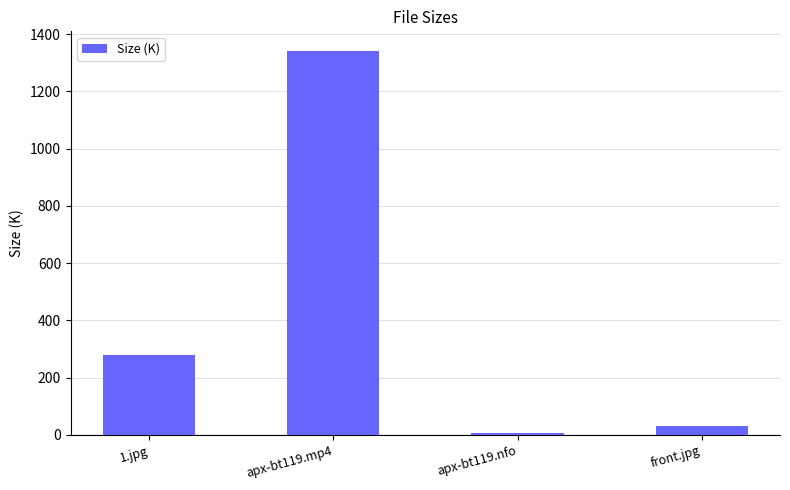

Rank the categories by value from lowest to highest.

apx-bt119.nfo, front.jpg, 1.jpg, apx-bt119.mp4